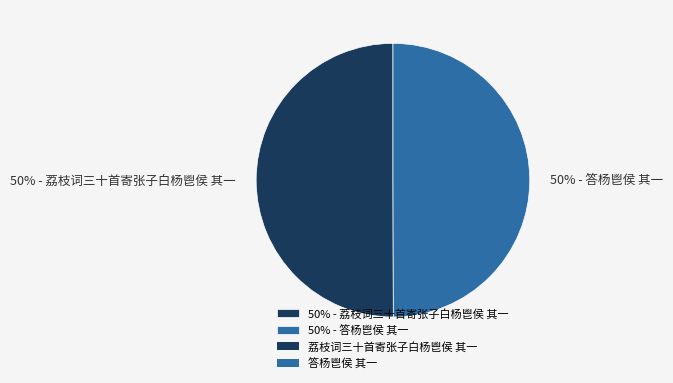

Is the sum of 50% - 答杨鬯侯 其一 and 50% - 荔枝词三十首寄张子白杨鬯侯 其一 greater than half?

Yes